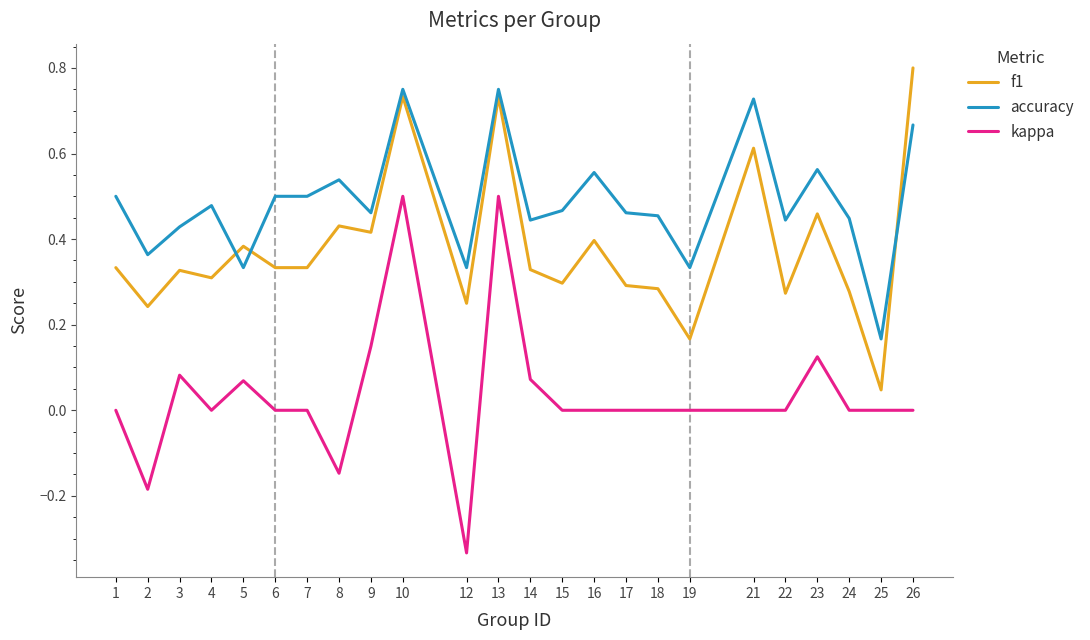

Which series has the largest total across all categories?

accuracy